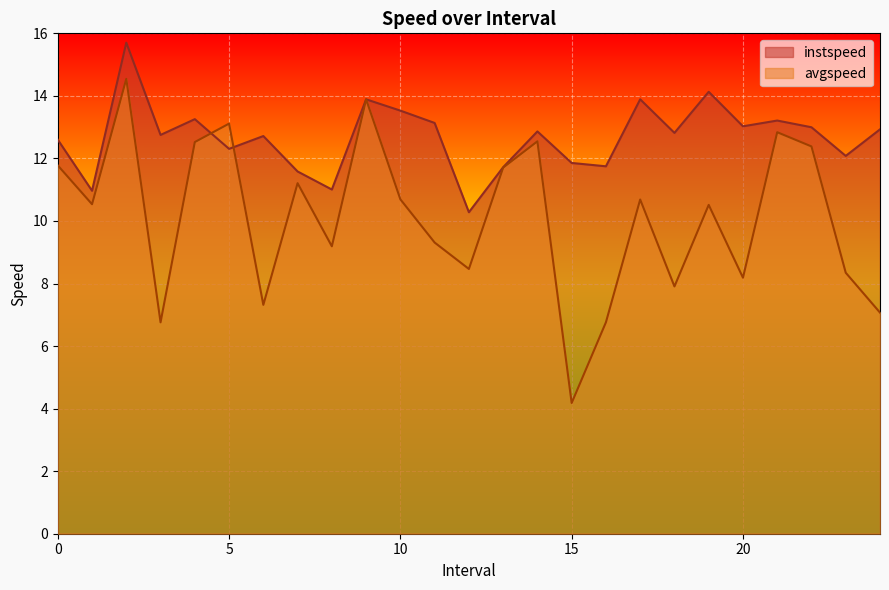

What is the approximate value of instspeed at 24.0?

12.9